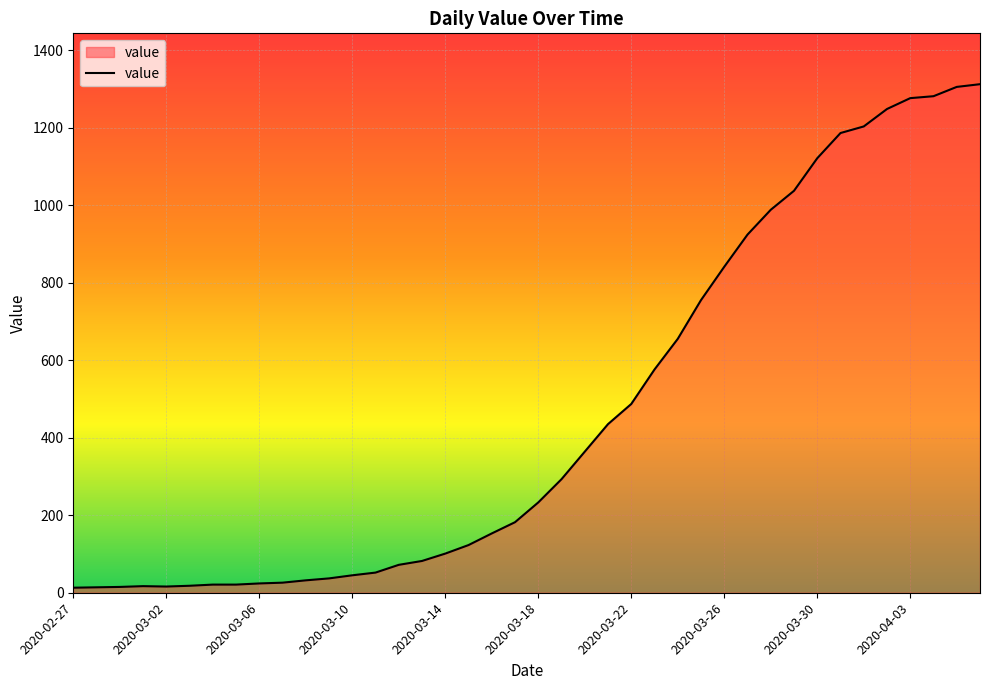

What is the difference between the maximum and minimum values?

1299